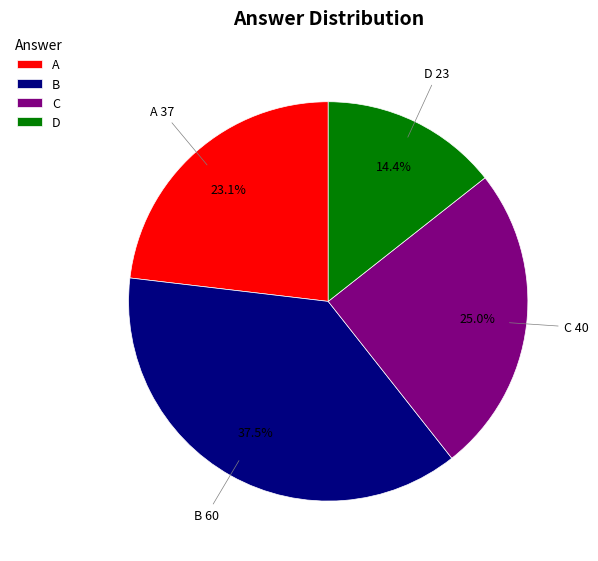

Count the number of slices in the pie.

4